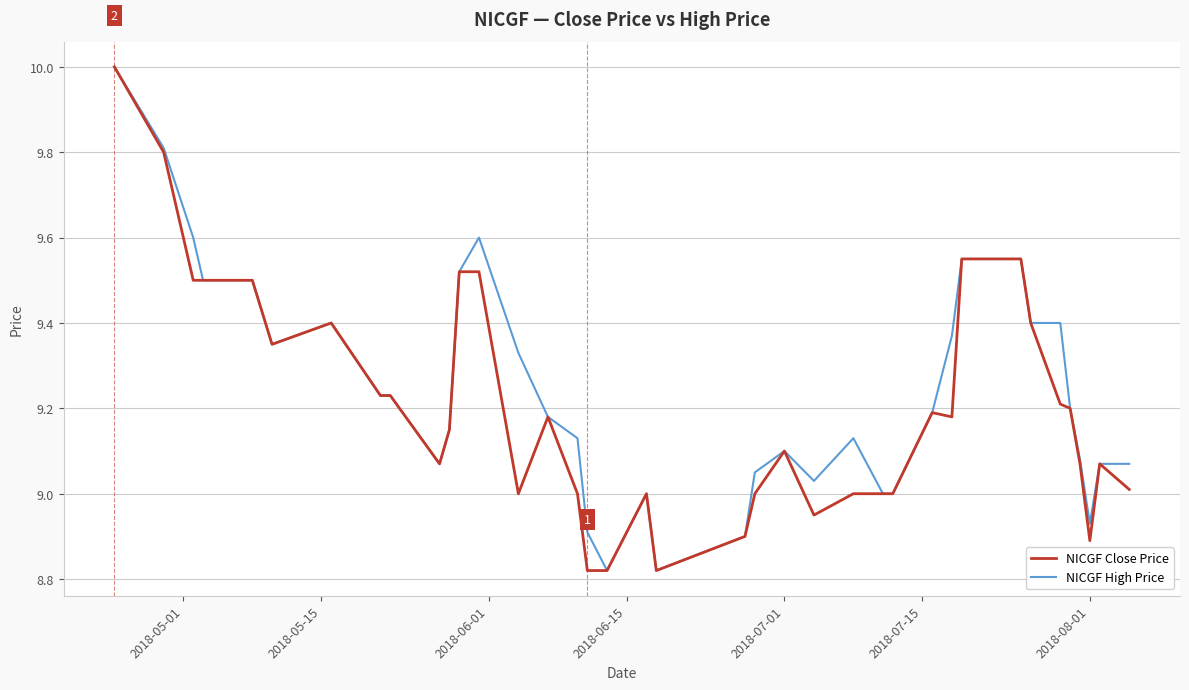

What is the highest value of the NICGF High Price series?

10.0